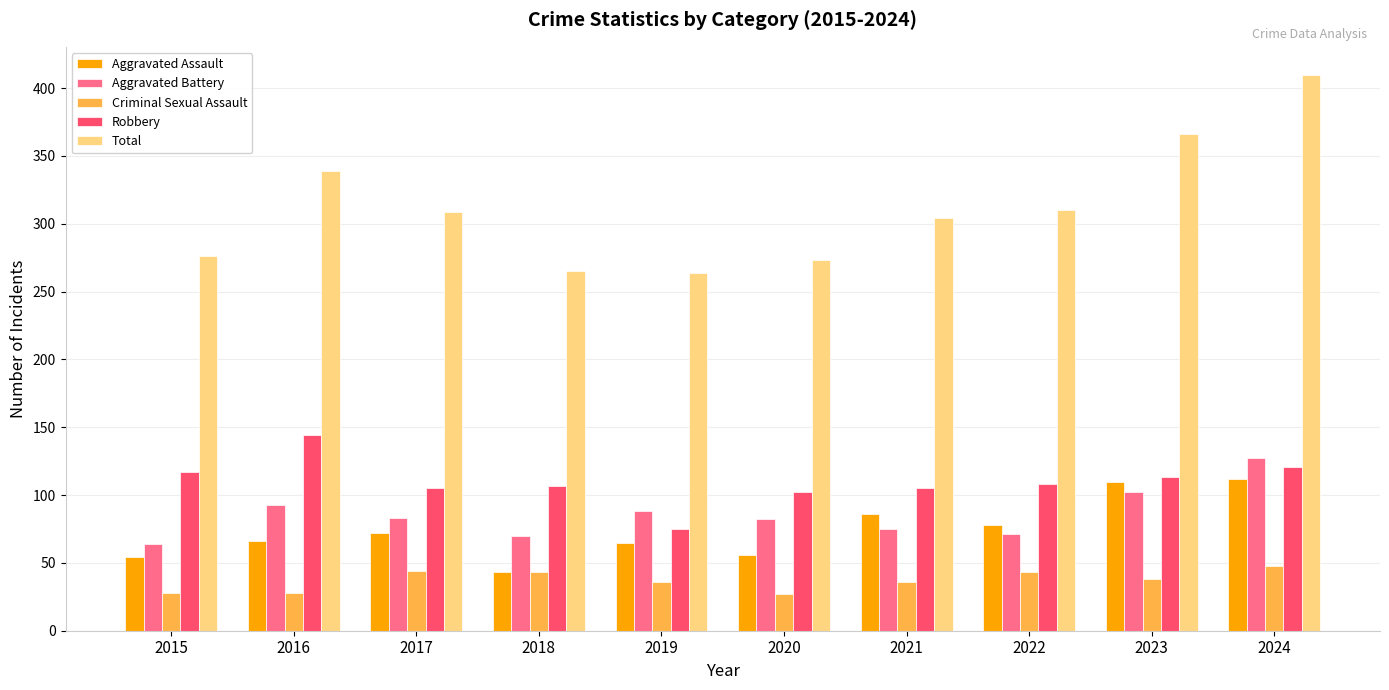

Count the number of categories in the chart.

10